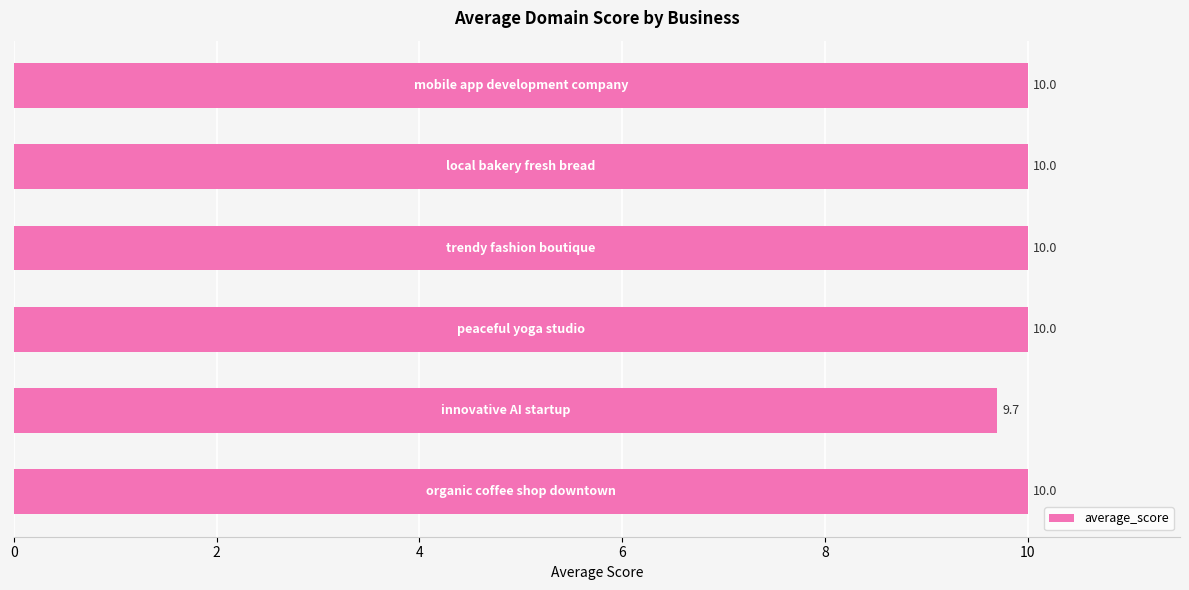

What is the sum of all values?

59.7